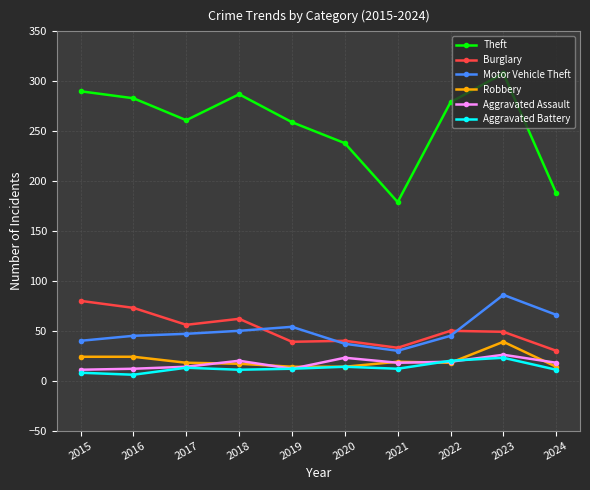

What is the maximum value for Aggravated Battery?

23